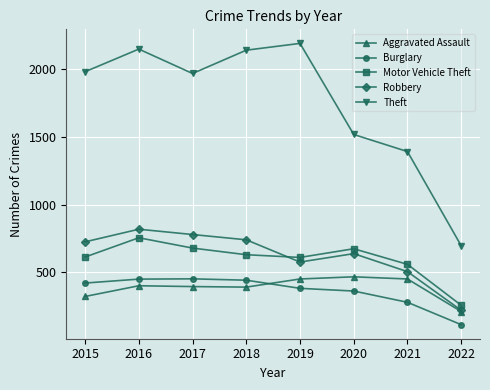

How many data points in Aggravated Assault are less than 402?

4